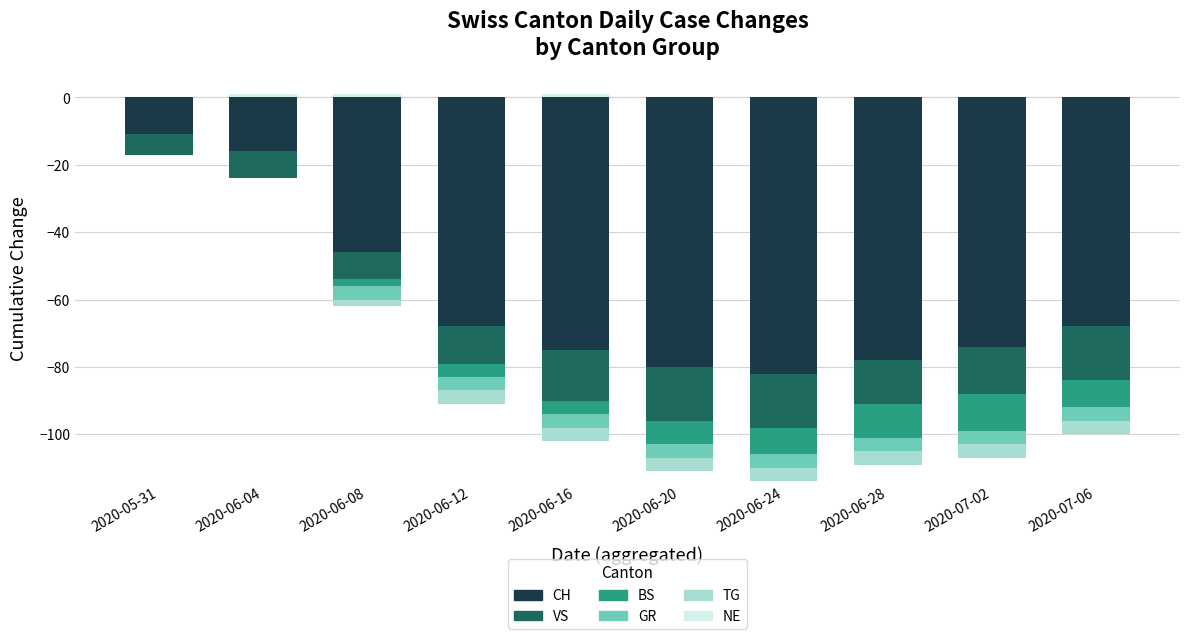

What is the difference between the maximum and minimum values in the NE series?

1